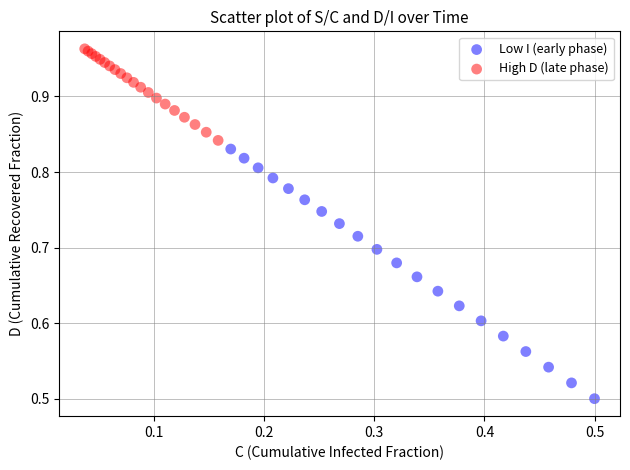

Which series reaches the maximum Y coordinate?

High D (late phase)